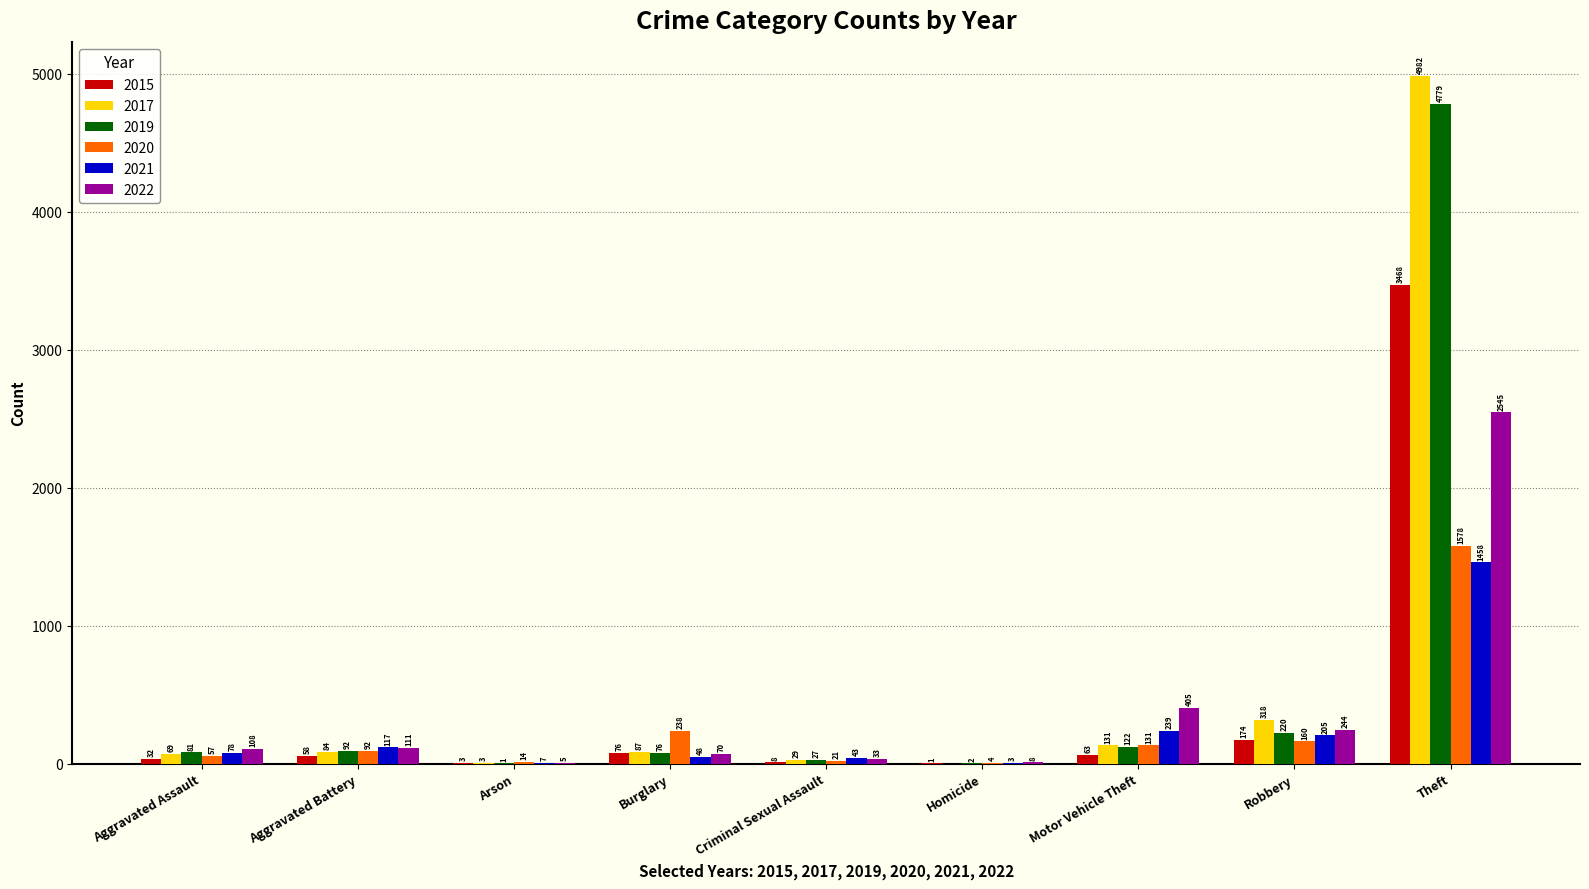

Between Aggravated Assault and Robbery, which series saw the biggest shift?

2017